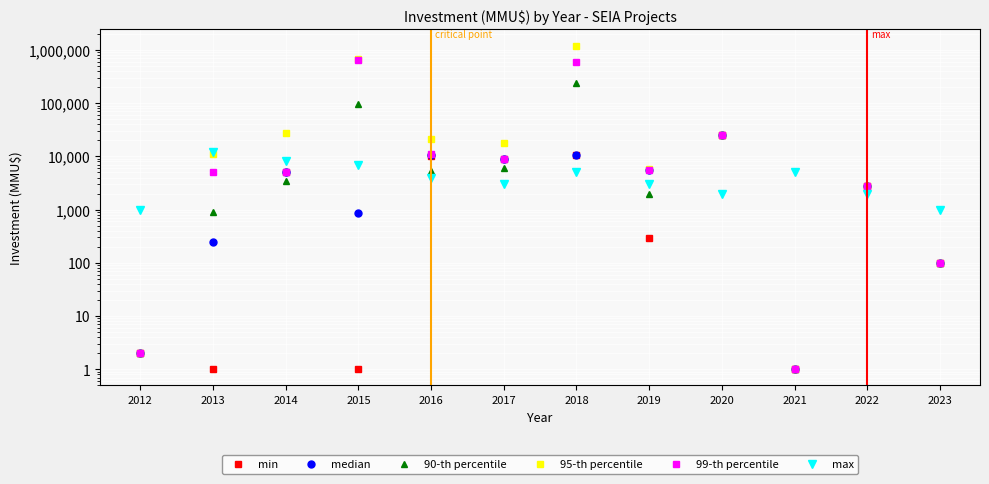

True or false: median and 95-th percentile cross at least once.

False